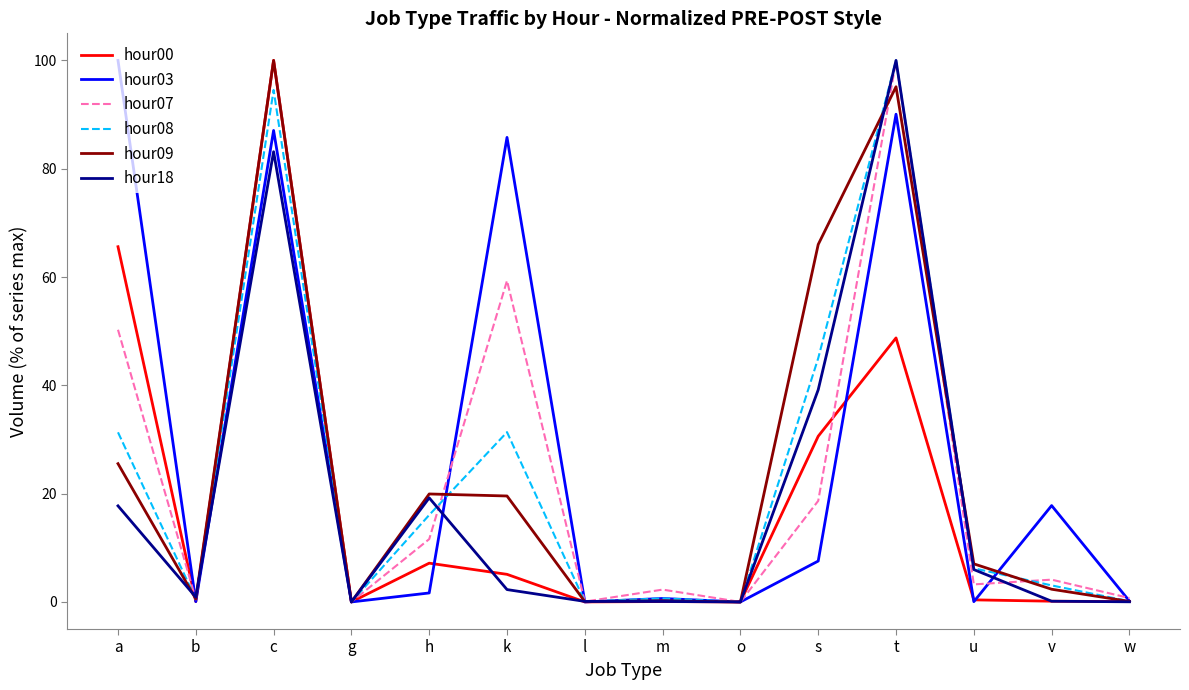

At which category is the sum across all series the highest?

c